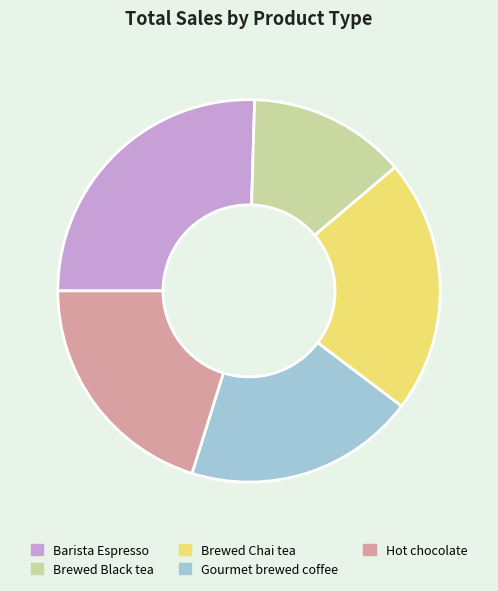

Does Gourmet brewed coffee account for over 50% of the chart?

No